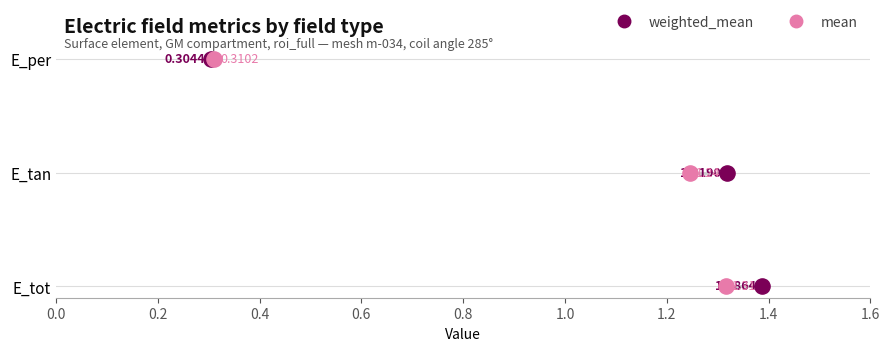

What are all the series names shown in the legend?

weighted_mean, mean